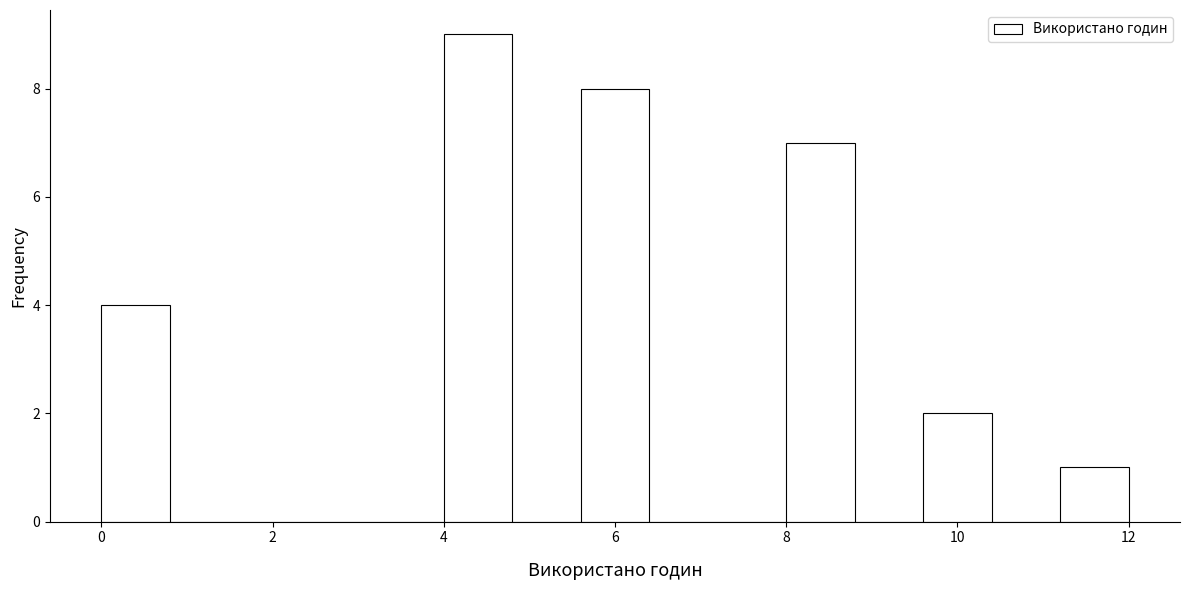

Reading left to right, list every bar in this chart as the range it spans on the x-axis followed by its height. The values are not printed on the chart, so give them approximately, as read against the axis.

0.0 to 0.8: 4
0.8 to 1.6: 0
1.6 to 2.4: 0
2.4 to 3.2: 0
3.2 to 4.0: 0
4.0 to 4.8: 9
4.8 to 5.6: 0
5.6 to 6.4: 8
6.4 to 7.2: 0
7.2 to 8.0: 0
8.0 to 8.8: 7
8.8 to 9.6: 0
9.6 to 10.4: 2
10.4 to 11.2: 0
11.2 to 12.0: 1